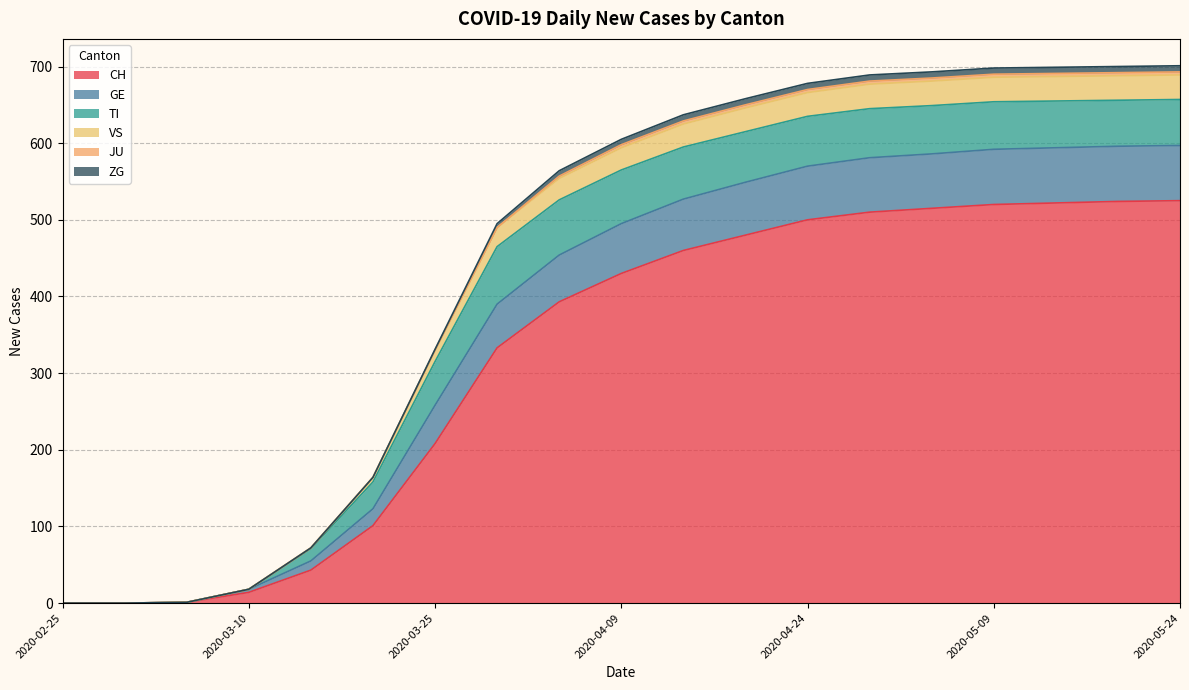

Does the chart display data point markers on the line(s)?

No